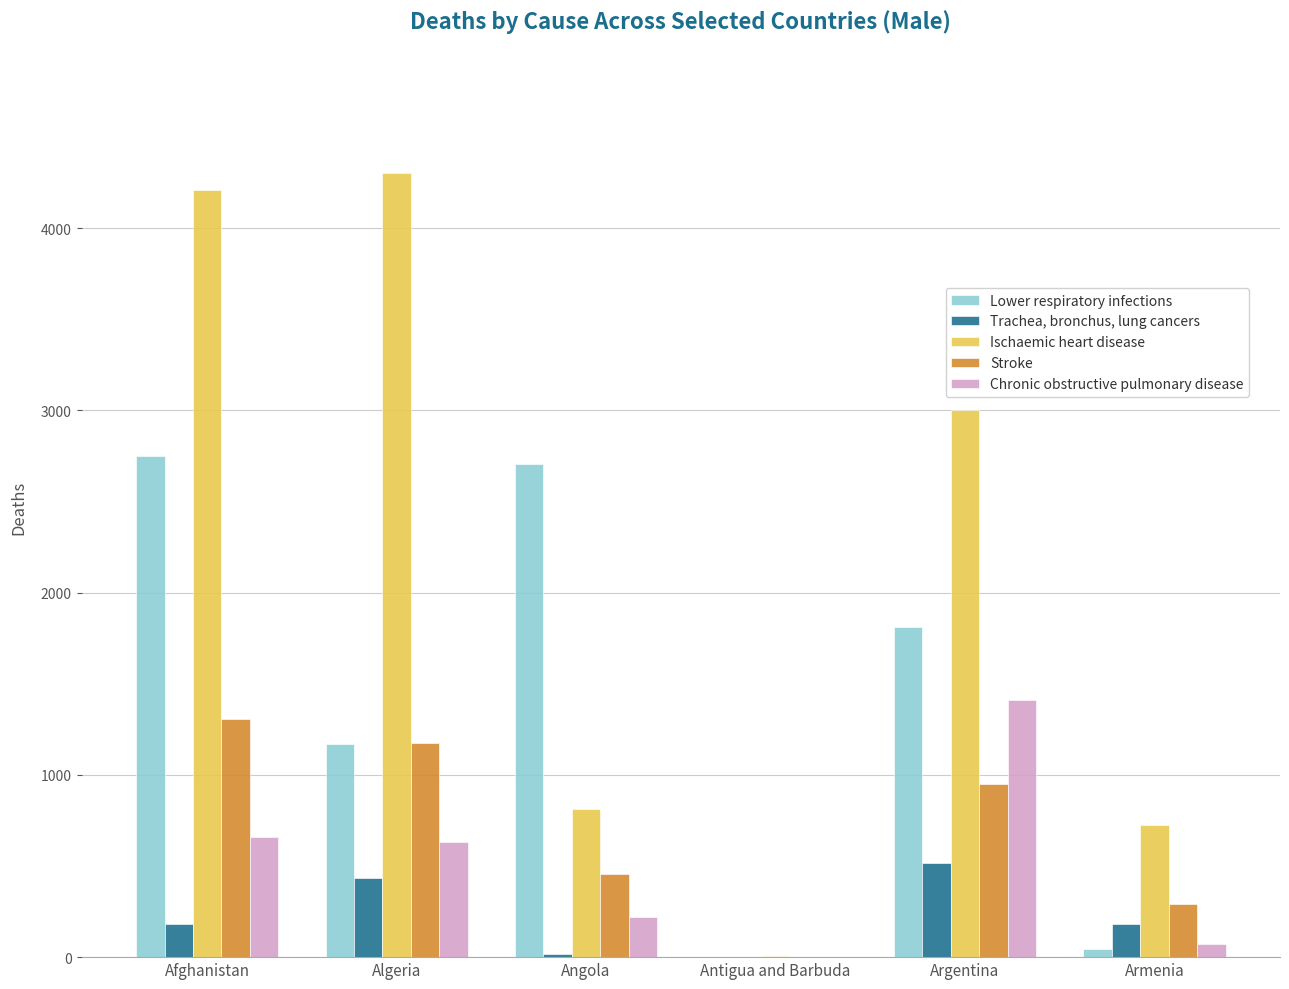

Is the value of Stroke at Argentina greater than the value of Ischaemic heart disease at Antigua and Barbuda?

Yes